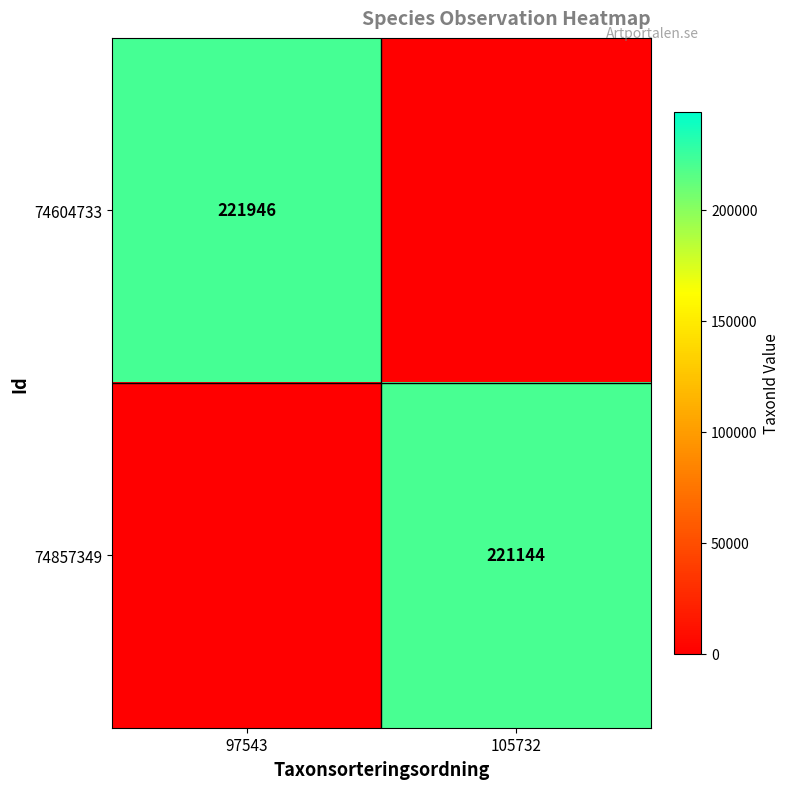

The value of 74604733 at 97543 is 113167. True or false?

False